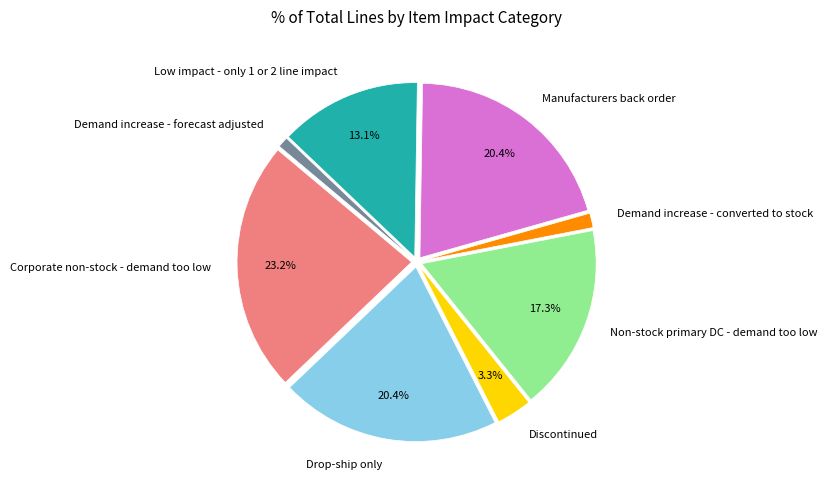

Combined, do Demand increase - forecast adjusted and Non-stock primary DC - demand too low account for over 50%?

No